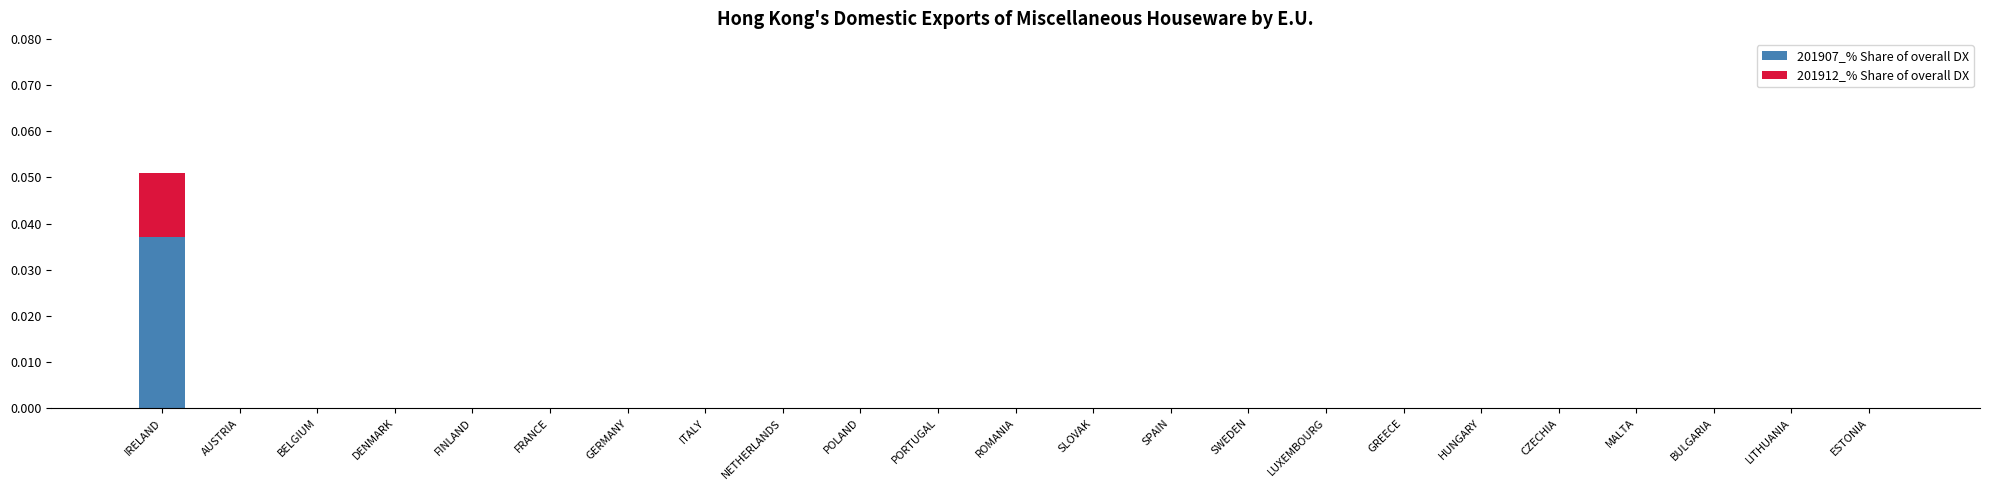

True or false: 201907_% Share of overall DX has a value of 0.0 at IRELAND.

True